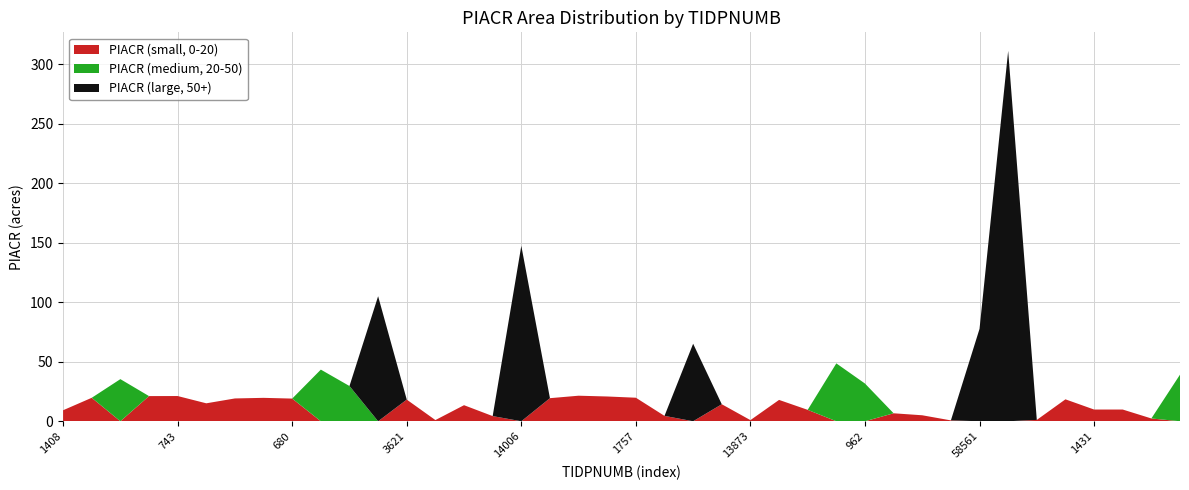

Reading left to right, what are all the values shown in this chart?

PIACR (small, 0-20): 1408=9.2	198=19.7	60947=0.0	729=21.1	743=21.2	736=15.1	731=19.2	679=19.7	680=19.1	660=0.0	1773=0.0	720=0.0	3621=18.2	13834=1.0	3677=13.5	1667=4.3	14006=0.0	1460=19.4	1405=21.5	1406=20.8	1757=19.8	13542=4.5	1728=0.0	816=14.3	13873=0.9	431=17.9	26896=9.6	958=0.0	962=0.0	963=6.7	964=5.0	961=0.7	58561=0.0	54674=0.0	751=1.1	750=18.4	1431=9.8	1432=9.8	13936=2.4	13756=0.0
PIACR (medium, 20-50): 1408=0.0	198=0.0	60947=35.4	729=0.0	743=0.0	736=0.0	731=0.0	679=0.0	680=0.0	660=43.4	1773=29.6	720=0.0	3621=0.0	13834=0.0	3677=0.0	1667=0.0	14006=0.0	1460=0.0	1405=0.0	1406=0.0	1757=0.0	13542=0.0	1728=0.0	816=0.0	13873=0.0	431=0.0	26896=0.0	958=48.6	962=31.7	963=0.0	964=0.0	961=0.0	58561=0.0	54674=0.0	751=0.0	750=0.0	1431=0.0	1432=0.0	13936=0.0	13756=39.2
PIACR (large, 50+): 1408=0.0	198=0.0	60947=0.0	729=0.0	743=0.0	736=0.0	731=0.0	679=0.0	680=0.0	660=0.0	1773=0.0	720=105.1	3621=0.0	13834=0.0	3677=0.0	1667=0.0	14006=147.4	1460=0.0	1405=0.0	1406=0.0	1757=0.0	13542=0.0	1728=65.2	816=0.0	13873=0.0	431=0.0	26896=0.0	958=0.0	962=0.0	963=0.0	964=0.0	961=0.0	58561=77.6	54674=311.3	751=0.0	750=0.0	1431=0.0	1432=0.0	13936=0.0	13756=0.0